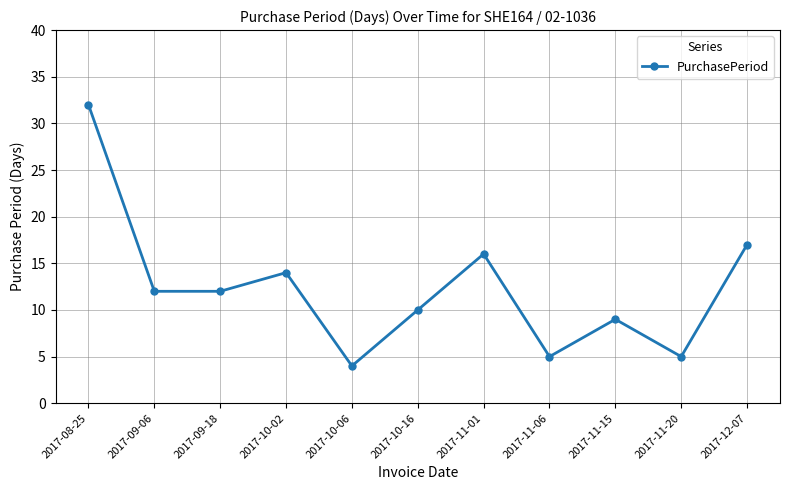

What is the value of the 9th point from the left?

9